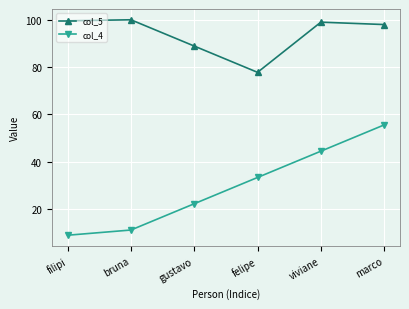

Rank the series by their maximum value, from highest to lowest.

col_5, col_4